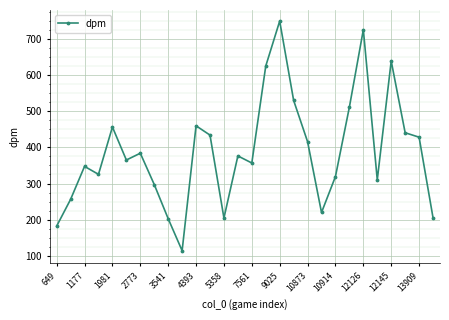

True or false: there are more than 0 points higher than both neighbors.

True